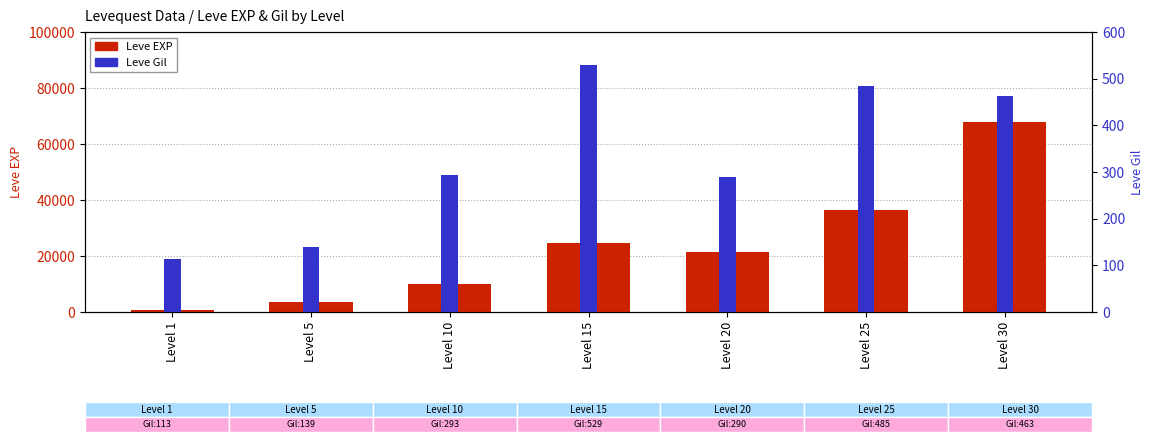

How many values in the Leve Gil series are below 293?

3